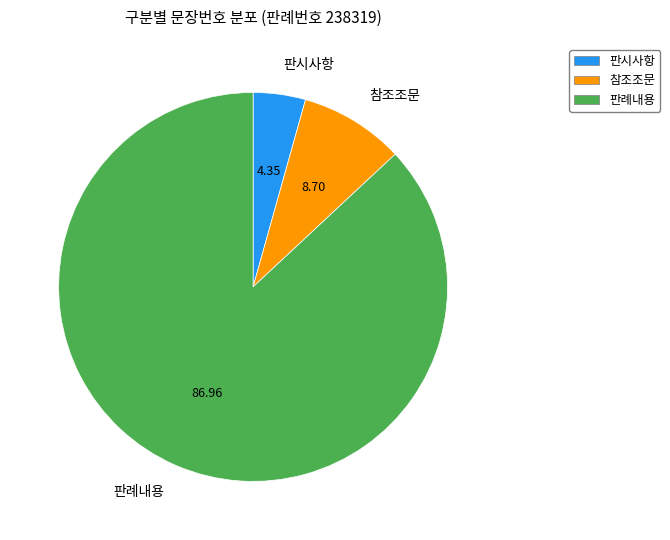

Which slice is the largest?

판례내용